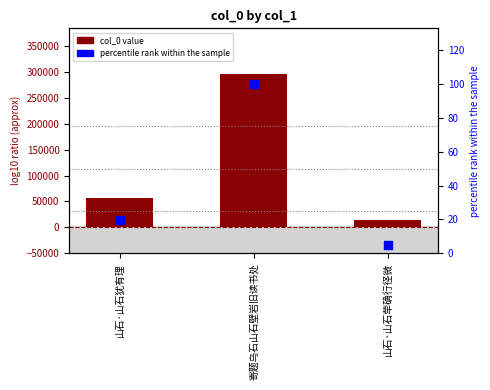

Which series has the largest Y range (max minus min)?

col_0